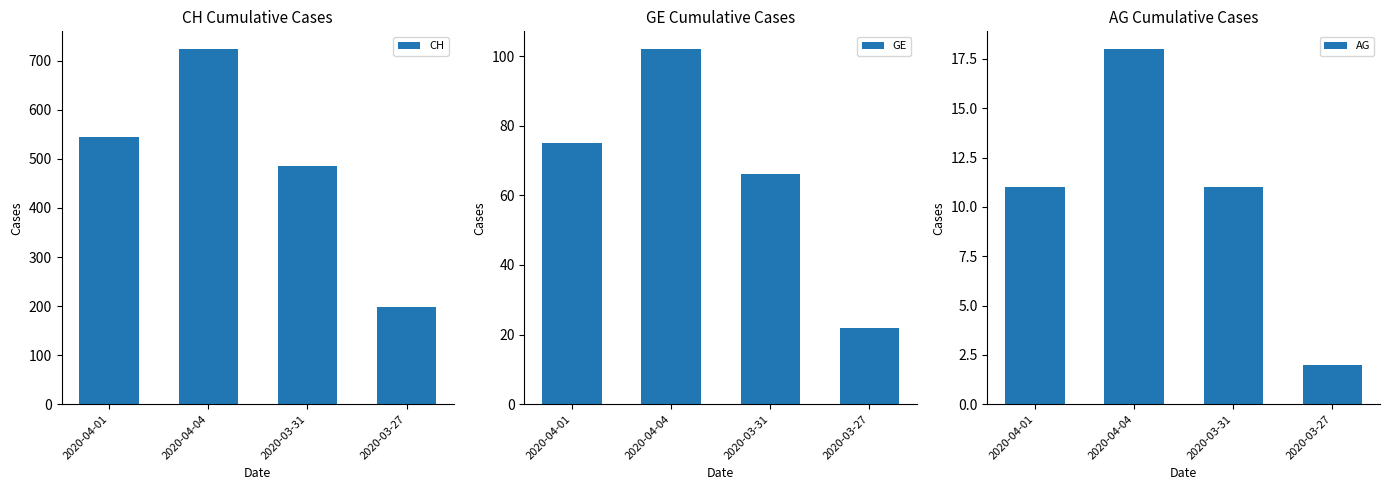

Which label corresponds to the smallest value in the chart?

2020-03-27